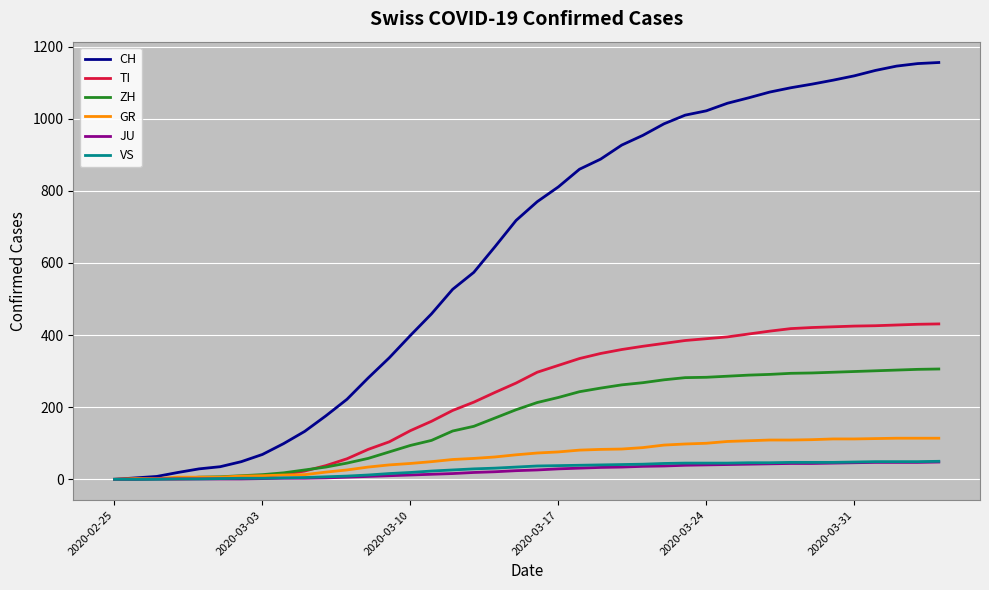

What is the maximum value for TI?

431